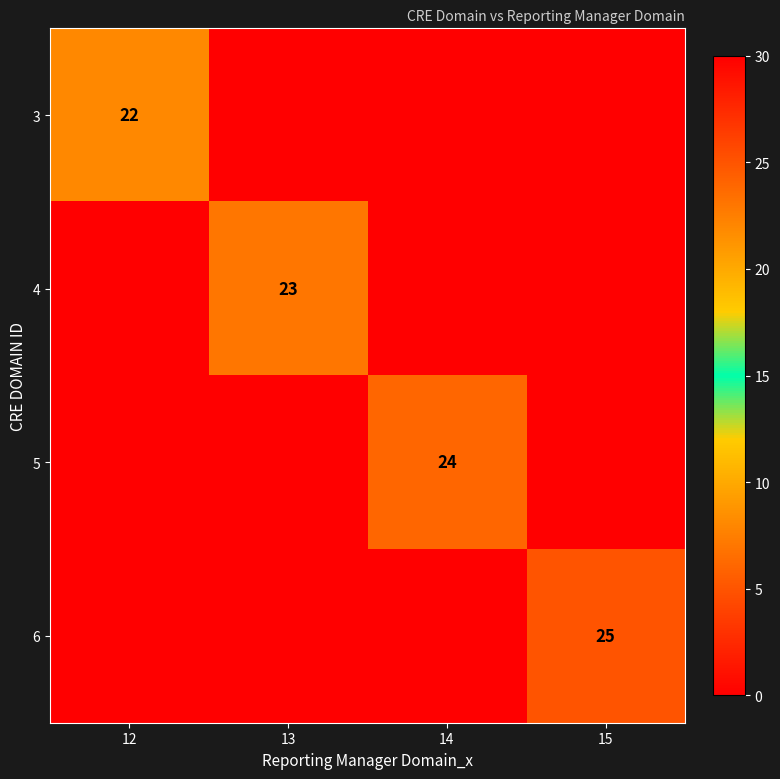

True or false: 4 has a value of 16 at 13.

False